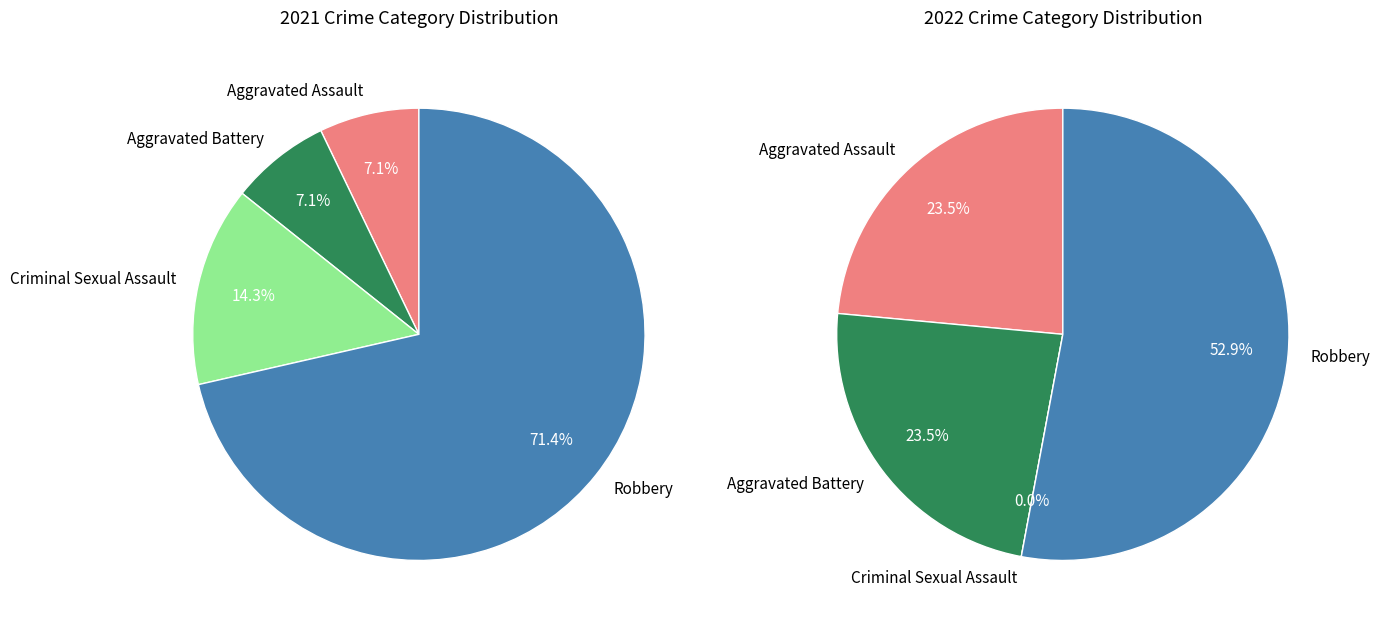

To the nearest percent, what is the difference between the values_2021 and 3 slice percentages?

29%